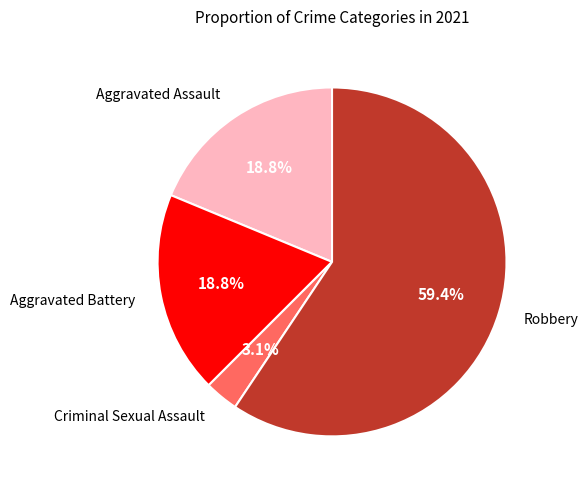

Does any single category account for the majority?

Yes